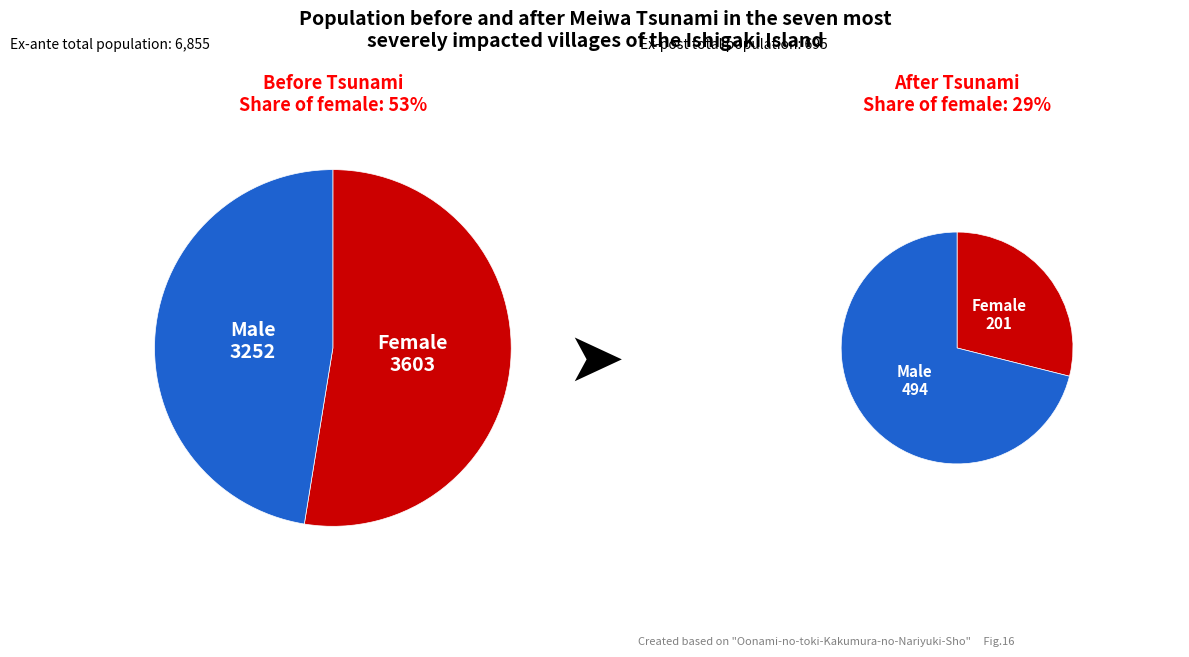

Combined, do 6 and 8 account for over 50%?

No